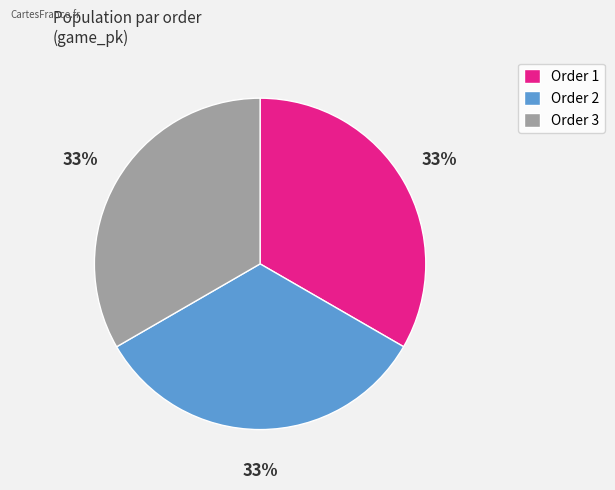

Does any single category account for the majority?

No